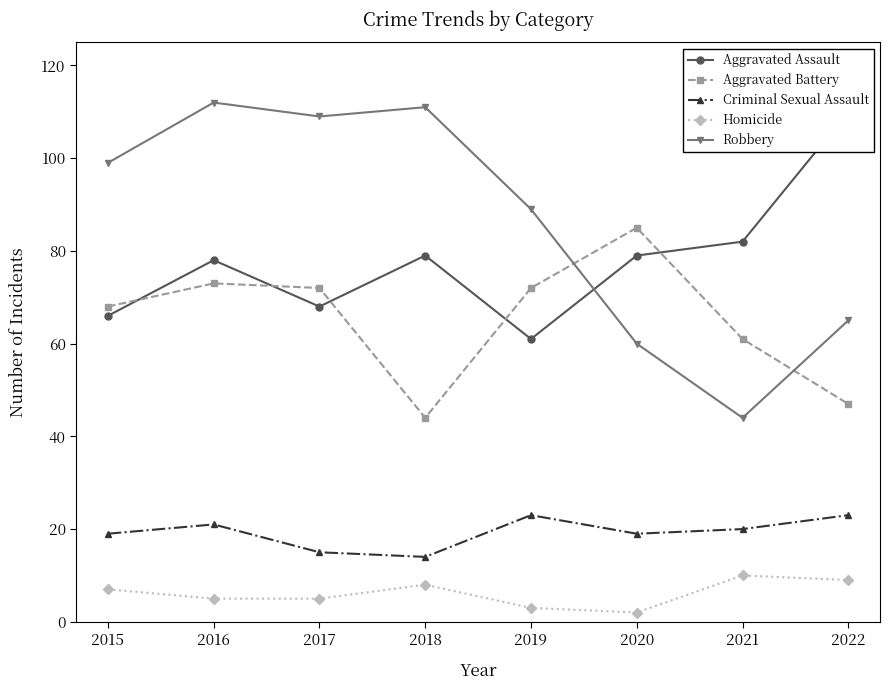

Reading left to right, extract all data points from this chart.

Aggravated Assault: 2015=66	2016=78	2017=68	2018=79	2019=61	2020=79	2021=82	2022=110
Aggravated Battery: 2015=68	2016=73	2017=72	2018=44	2019=72	2020=85	2021=61	2022=47
Criminal Sexual Assault: 2015=19	2016=21	2017=15	2018=14	2019=23	2020=19	2021=20	2022=23
Homicide: 2015=7	2016=5	2017=5	2018=8	2019=3	2020=2	2021=10	2022=9
Robbery: 2015=99	2016=112	2017=109	2018=111	2019=89	2020=60	2021=44	2022=65